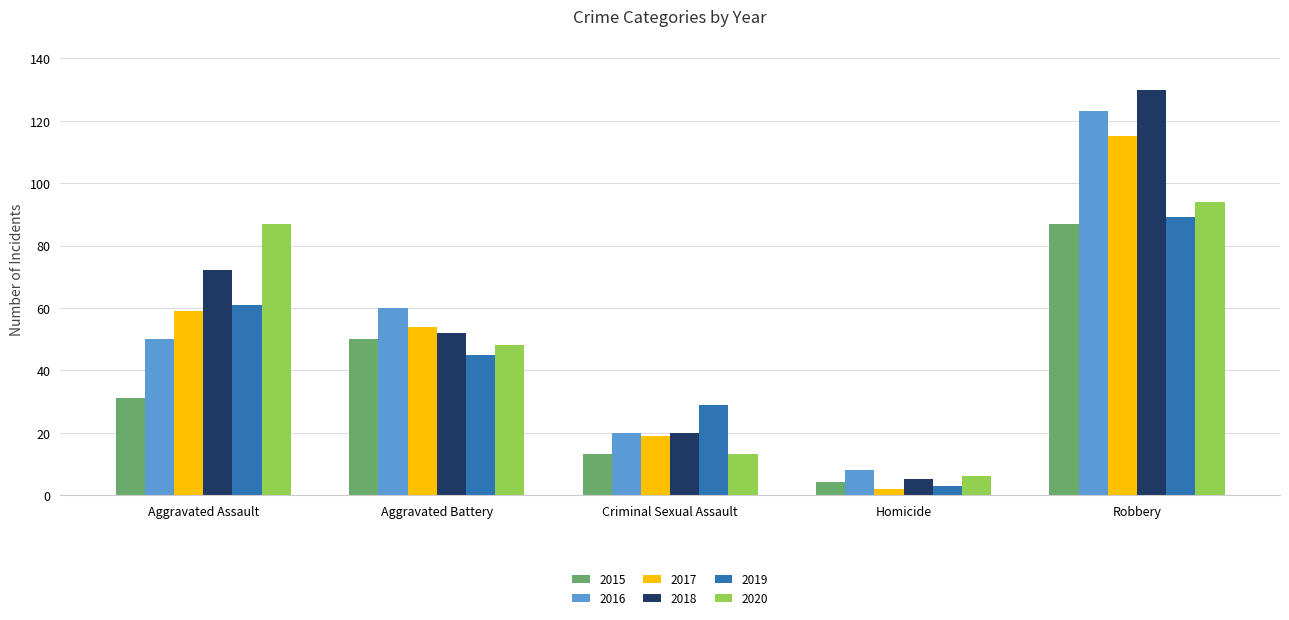

Rank the categories by 2018 value from lowest to highest.

Homicide, Criminal Sexual Assault, Aggravated Battery, Aggravated Assault, Robbery